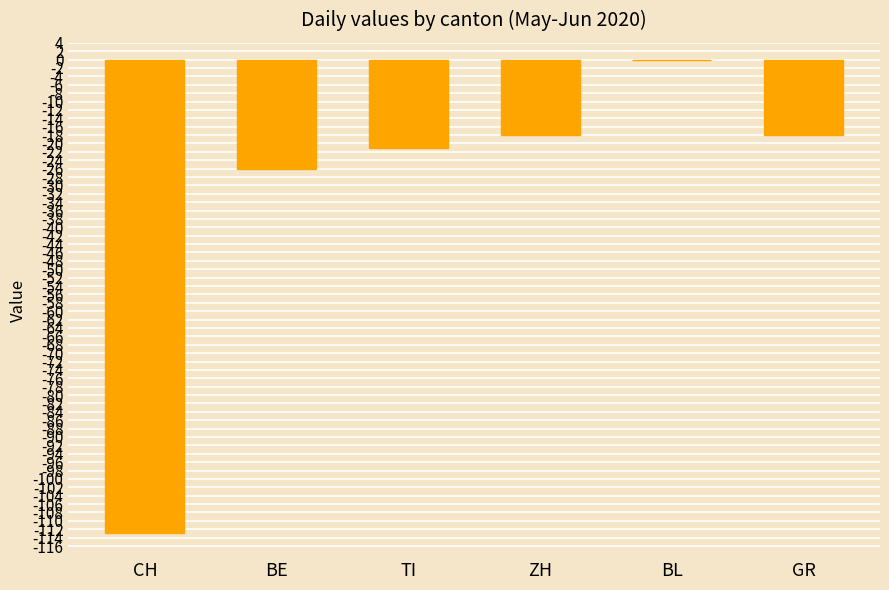

Read the value at CH, to the nearest 5.

-115